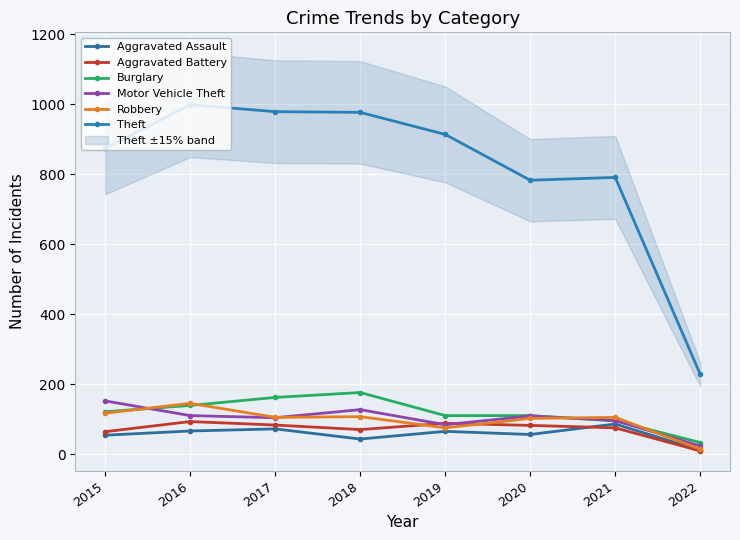

At which label does Theft reach its peak?

2016